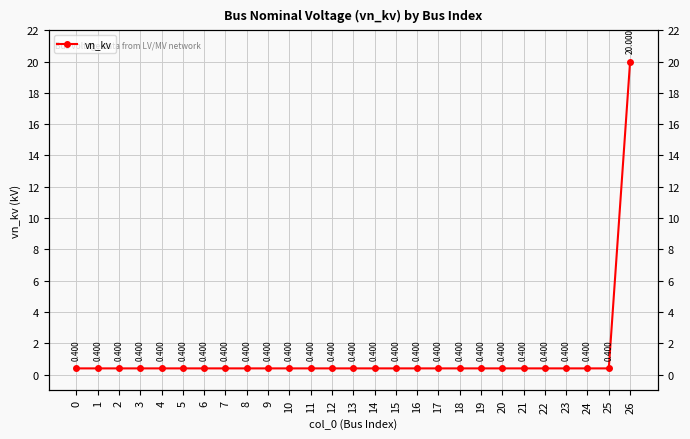

Reading left to right, what are all the values shown in this chart?

0.4	0.4	0.4	0.4	0.4	0.4	0.4	0.4	0.4	0.4	0.4	0.4	0.4	0.4	0.4	0.4	0.4	0.4	0.4	0.4	0.4	0.4	0.4	0.4	0.4	0.4	20.0